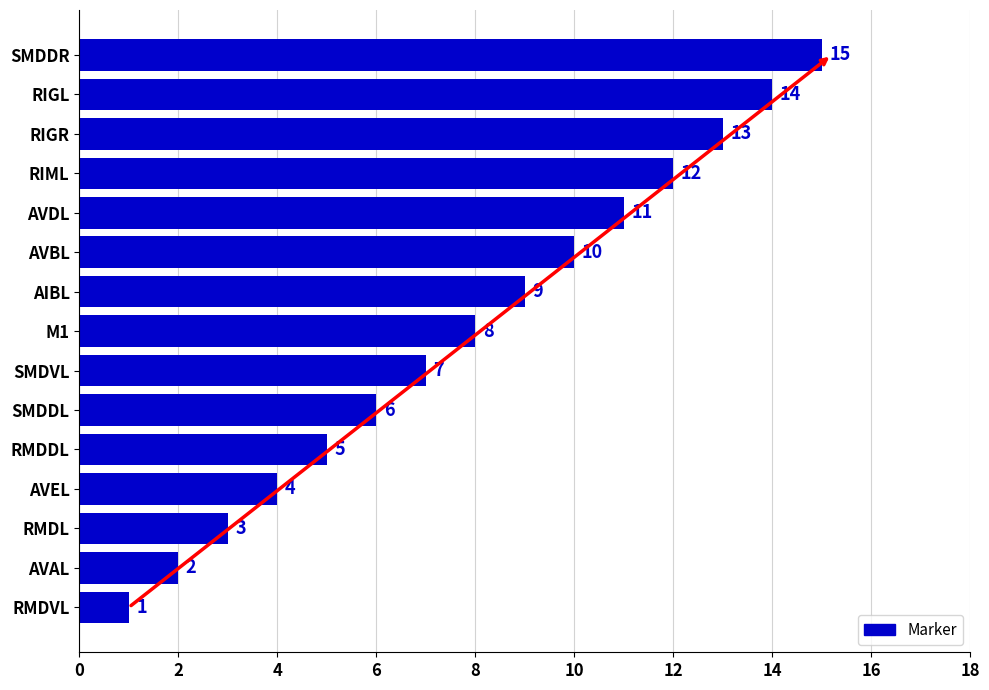

Which label corresponds to the largest value in the chart?

SMDDR